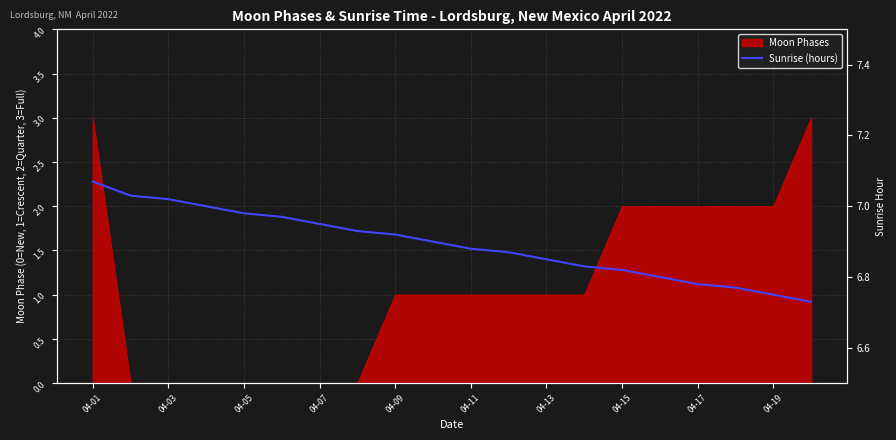

What is the sum of the values at 04-13 and 04-11?

13.7